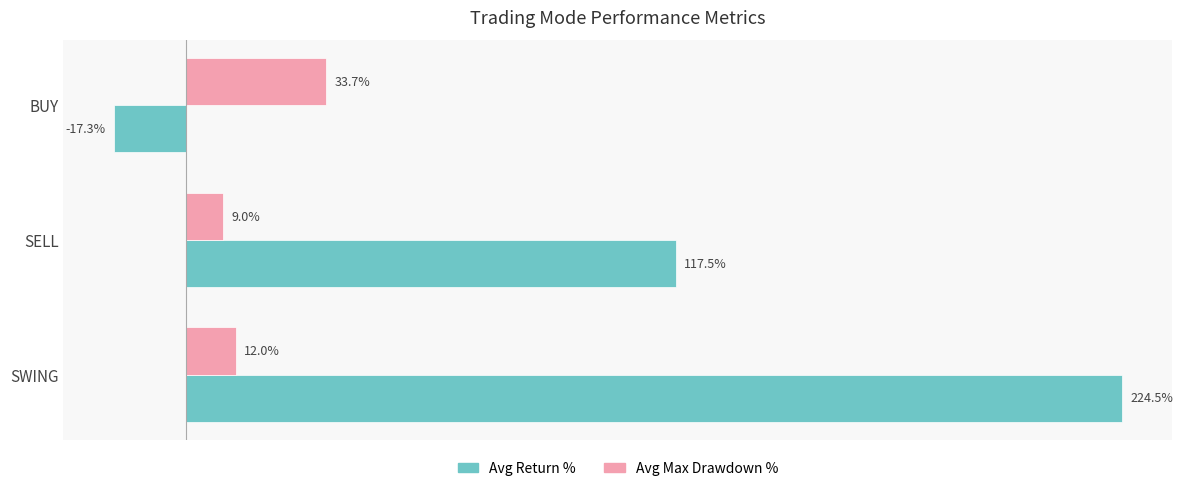

Which category has the highest value in the Avg Max Drawdown % series?

BUY